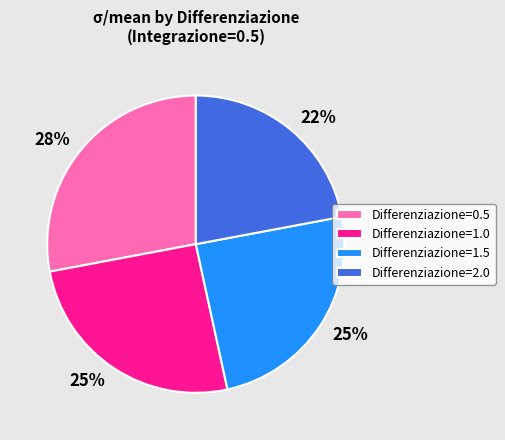

How many slices are in this pie chart?

4